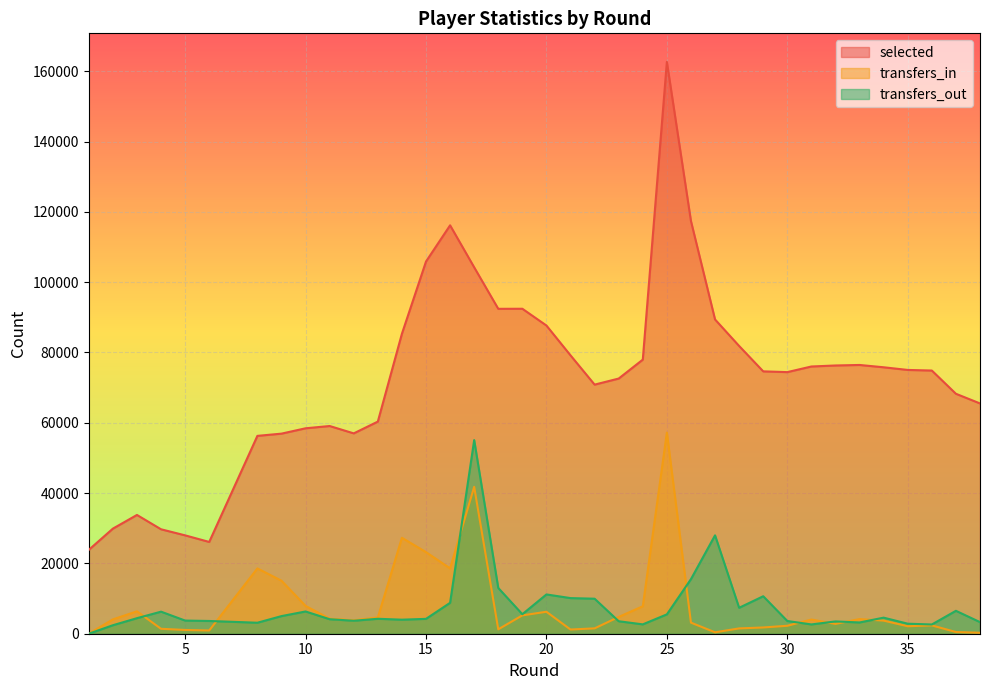

Count the number of categories in the chart.

38